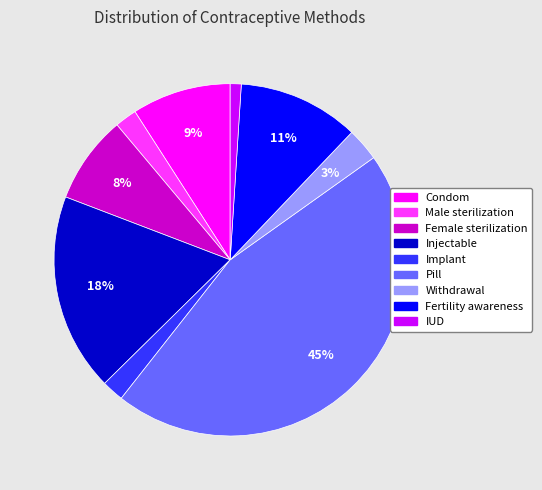

Between Pill and Fertility awareness, which is larger?

Pill